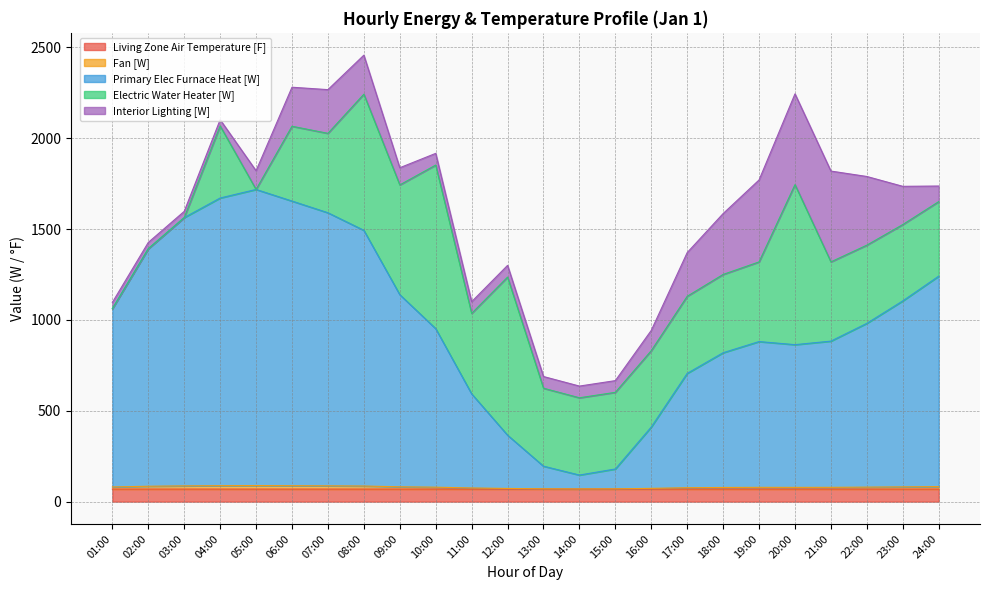

Between 17:00 and 10:00, which is larger?

17:00